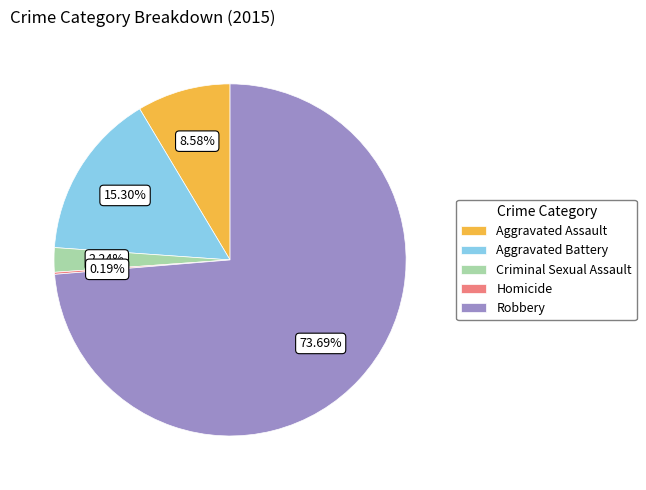

Which slice is the largest?

Robbery